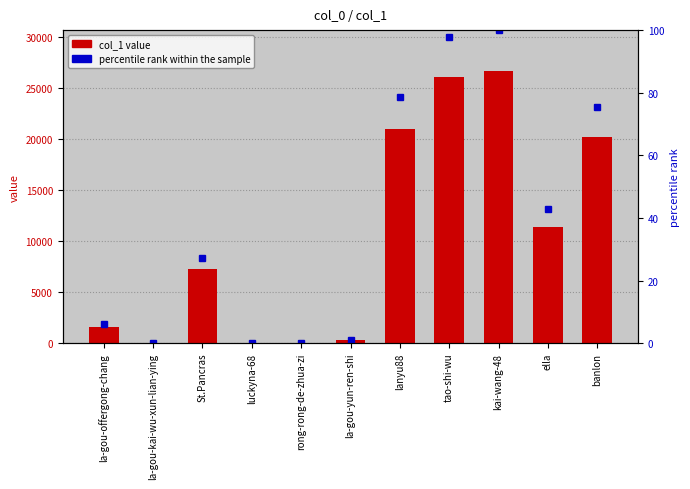

At which category does the chart reach its minimum across all series?

rong-rong-de-zhua-zi